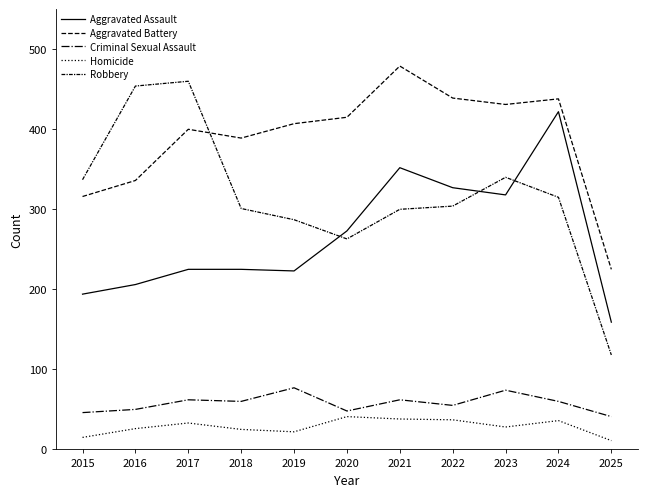

What is the value of the Homicide point at the 6th from the left?

41